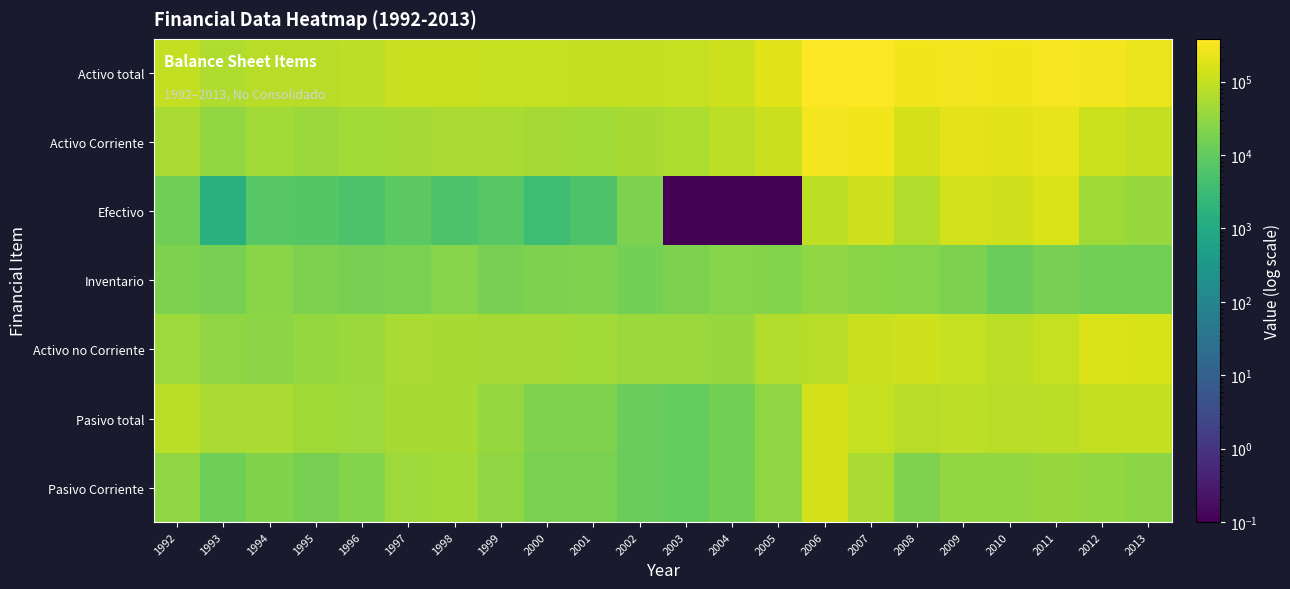

Reading left to right, list all the values displayed in this chart.

Activo total: 1992=98182.0	1993=63192.0	1994=74934.0	1995=74052.0	1996=84900.0	1997=106369.0	1998=110390.0	1999=104154.0	2000=99256.0	2001=92980.0	2002=92970.0	2003=99998.0	2004=121735.0	2005=178847.0	2006=373785.0	2007=383548.0	2008=270316.0	2009=300556.0	2010=278435.0	2011=317242.0	2012=293815.0	2013=248221.0
Activo Corriente: 1992=57516.0	1993=31967.0	1994=48144.0	1995=38949.0	1996=45890.0	1997=49381.0	1998=56508.0	1999=55274.0	2000=50545.0	2001=46431.0	2002=53238.0	2003=59830.0	2004=83657.0	2005=111198.0	2006=296597.0	2007=268927.0	2008=145546.0	2009=200876.0	2010=191965.0	2011=218421.0	2012=122062.0	2013=97435.0
Efectivo: 1992=14447.0	1993=1517.0	1994=7439.0	1995=7241.0	1996=5724.0	1997=8497.0	1998=5437.0	1999=7566.0	2000=3522.0	2001=5723.0	2002=19005.0	2003=0.1	2004=0.1	2005=0.1	2006=91204.0	2007=128904.0	2008=68722.0	2009=133904.0	2010=130999.0	2011=175472.0	2012=44302.0	2013=37604.0
Inventario: 1992=19045.0	1993=17626.0	1994=26191.0	1995=19417.0	1996=17039.0	1997=17947.0	1998=24446.0	1999=17060.0	2000=19542.0	2001=20056.0	2002=16205.0	2003=19243.0	2004=24215.0	2005=22599.0	2006=30801.0	2007=26608.0	2008=23997.0	2009=19269.0	2010=13085.0	2011=17523.0	2012=15453.0	2013=15481.0
Activo no Corriente: 1992=40666.0	1993=31225.0	1994=26790.0	1995=35104.0	1996=39010.0	1997=56988.0	1998=53882.0	1999=48880.0	2000=48711.0	2001=46549.0	2002=39732.0	2003=40168.0	2004=38078.0	2005=67649.0	2006=77188.0	2007=114621.0	2008=124770.0	2009=99680.0	2010=86469.0	2011=98821.0	2012=171752.0	2013=150786.0
Pasivo total: 1992=80152.0	1993=55824.0	1994=56990.0	1995=44371.0	1996=42410.0	1997=52364.0	1998=53207.0	1999=34288.0	2000=20786.0	2001=19897.0	2002=12035.0	2003=10844.0	2004=15881.0	2005=31389.0	2006=141367.0	2007=98794.0	2008=73858.0	2009=85540.0	2010=73373.0	2011=78646.0	2012=97638.0	2013=93082.0
Pasivo Corriente: 1992=30806.0	1993=13189.0	1994=21562.0	1995=17362.0	1996=23560.0	1997=40581.0	1998=46340.0	1999=30789.0	2000=18436.0	2001=18435.0	2002=12035.0	2003=10844.0	2004=15881.0	2005=31389.0	2006=141367.0	2007=55216.0	2008=19984.0	2009=32439.0	2010=32845.0	2011=37800.0	2012=32085.0	2013=28322.0